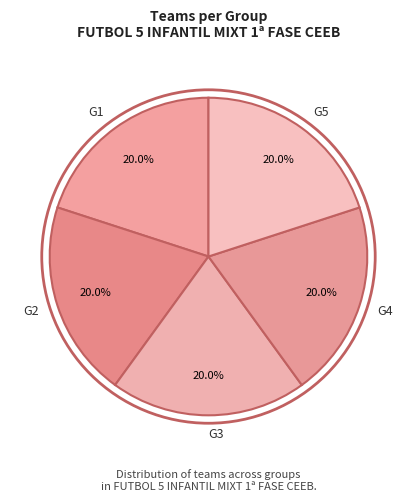

Do G1 and G3 together represent more than half of the pie?

No